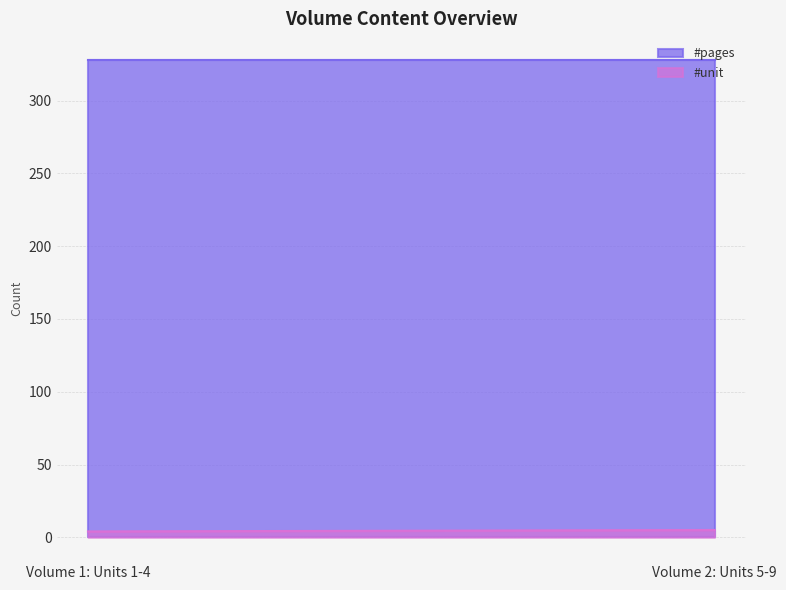

How many lines are shown in the chart?

2